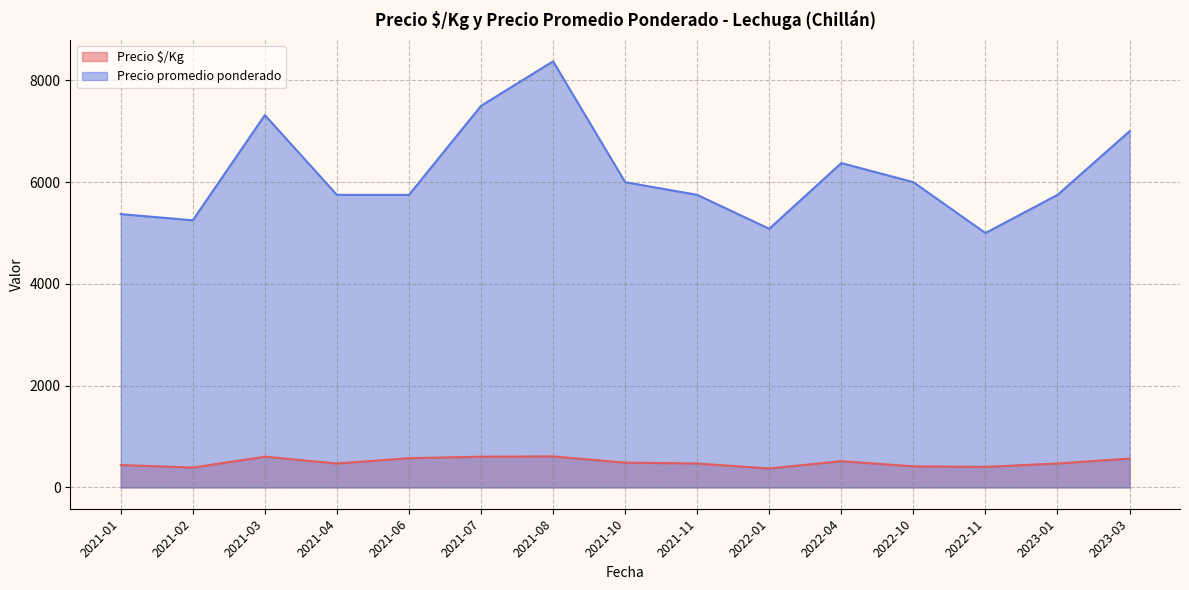

The value of Precio promedio ponderado at 2021-04 is 1366. True or false?

False